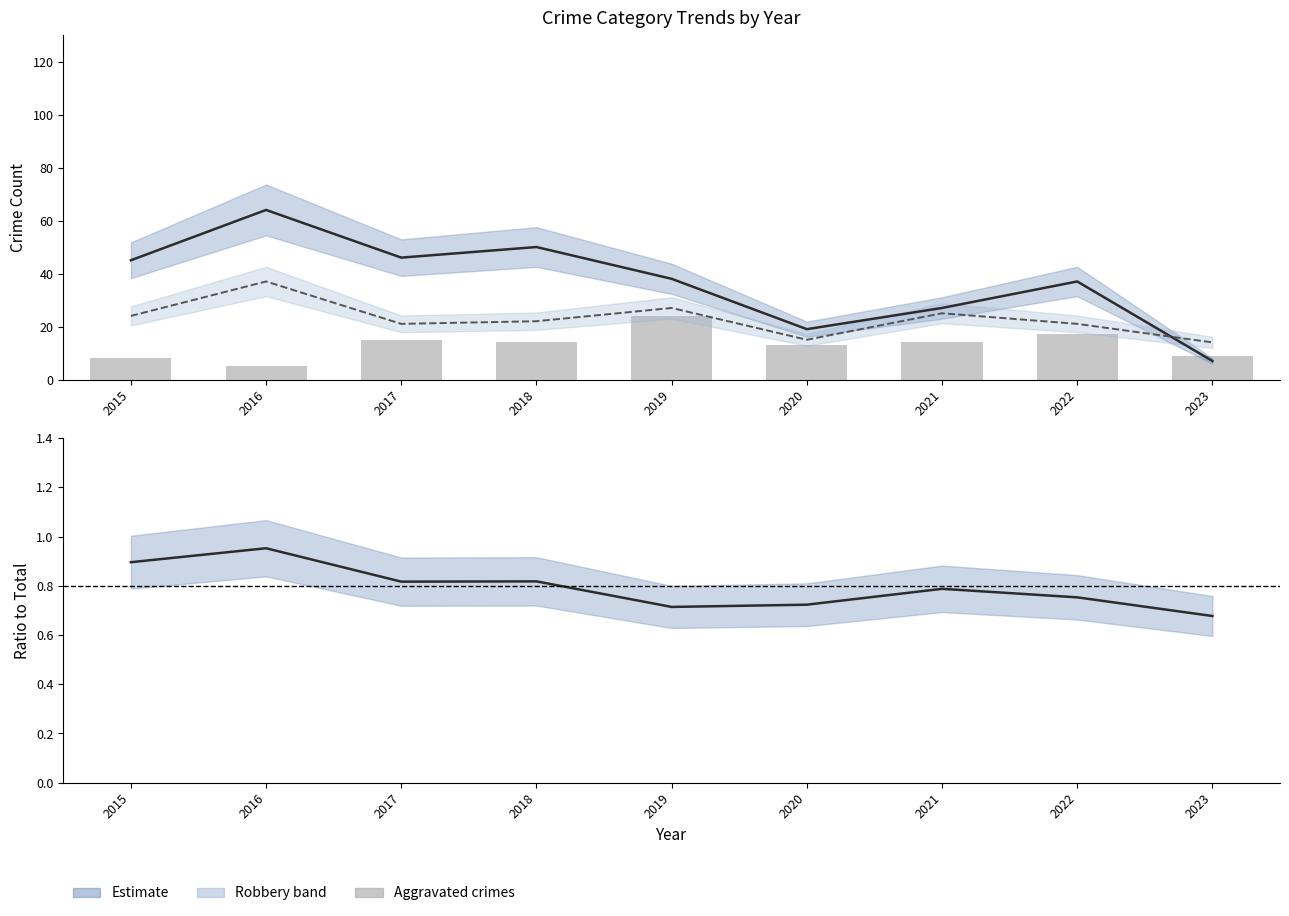

The value of Aggravated (Assault + Battery) at 2023 is 9.0. True or false?

True